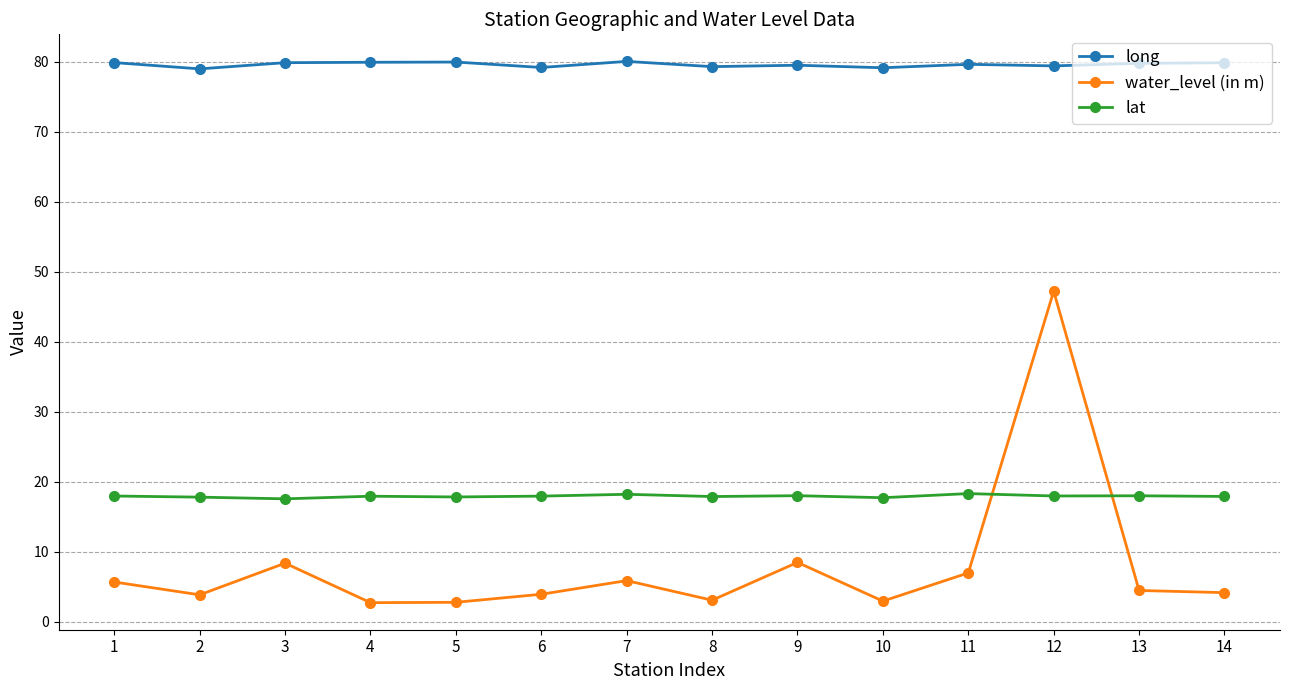

True or false: lat and long cross at least once.

False